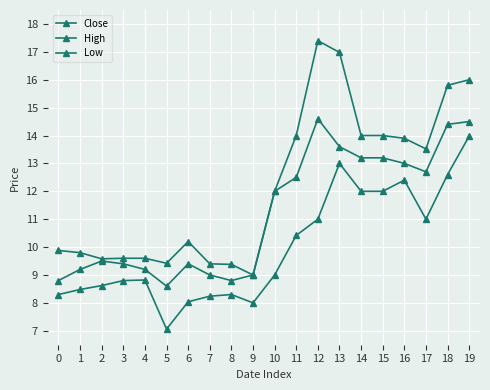

The High series shows 9.8 at 1. True or false?

True